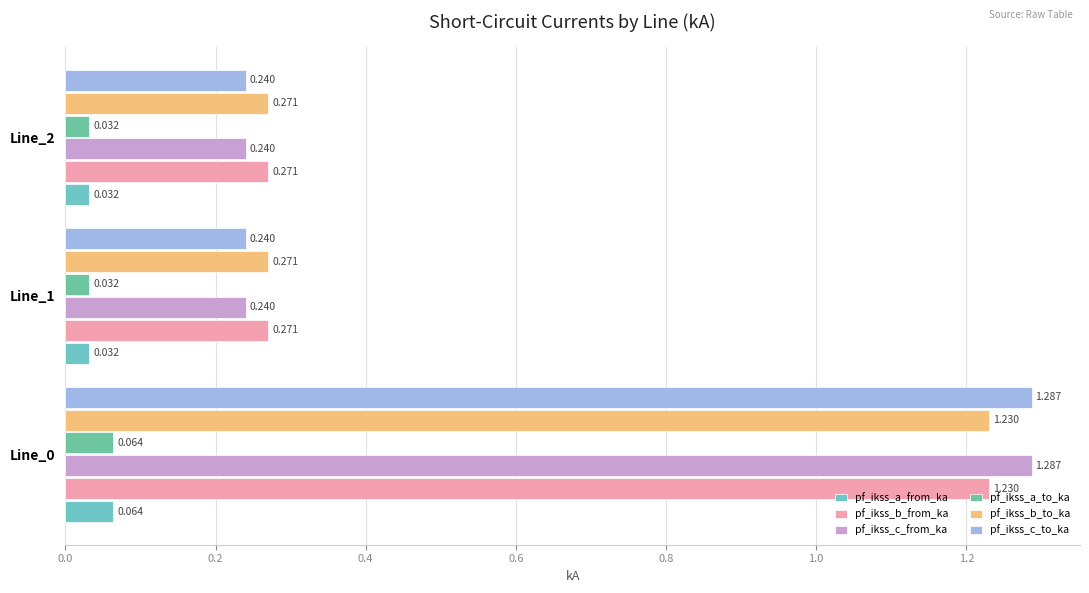

What is the average value of the pf_ikss_b_from_ka series?

0.6